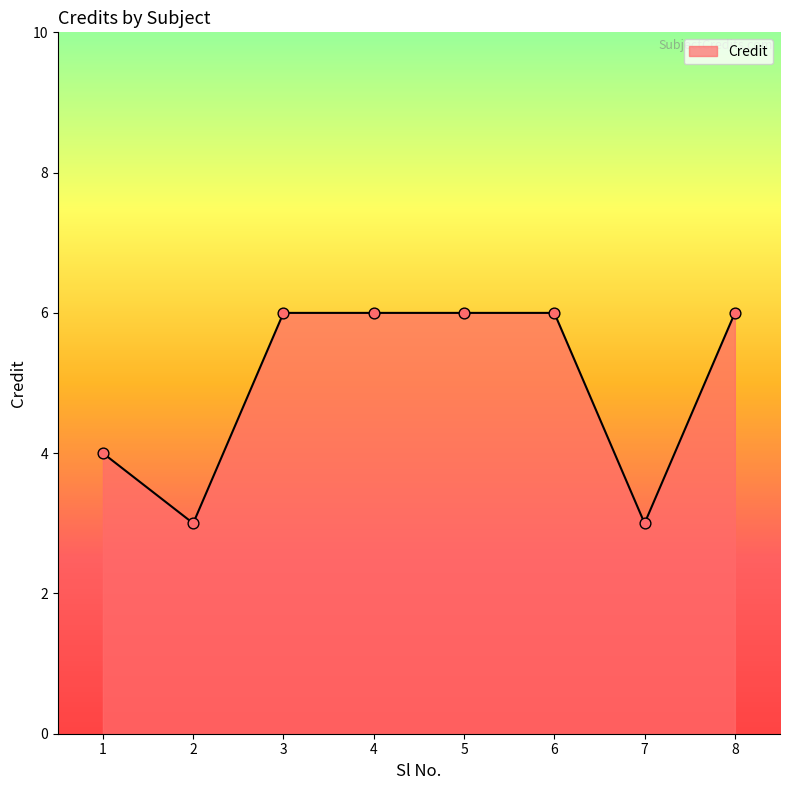

What is the change in value from 2 to 5?

+3